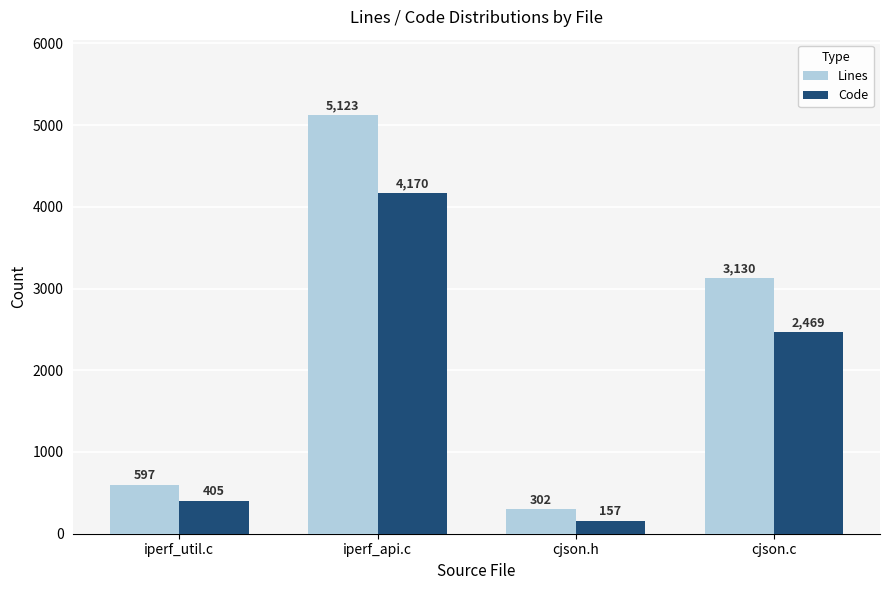

What are all the series names shown in the legend?

Lines, Code